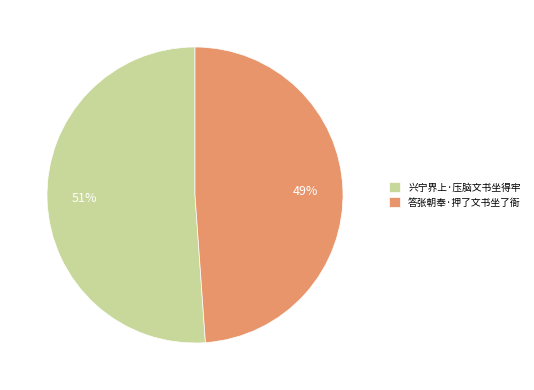

True or false: 答张朝奉·押了文书坐了衙 accounts for 49% of the total.

True